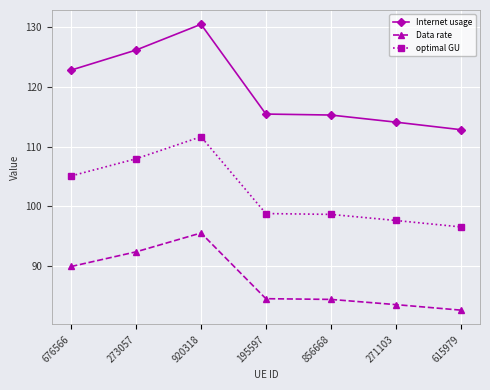

Which label corresponds to the smallest value in the chart?

615979